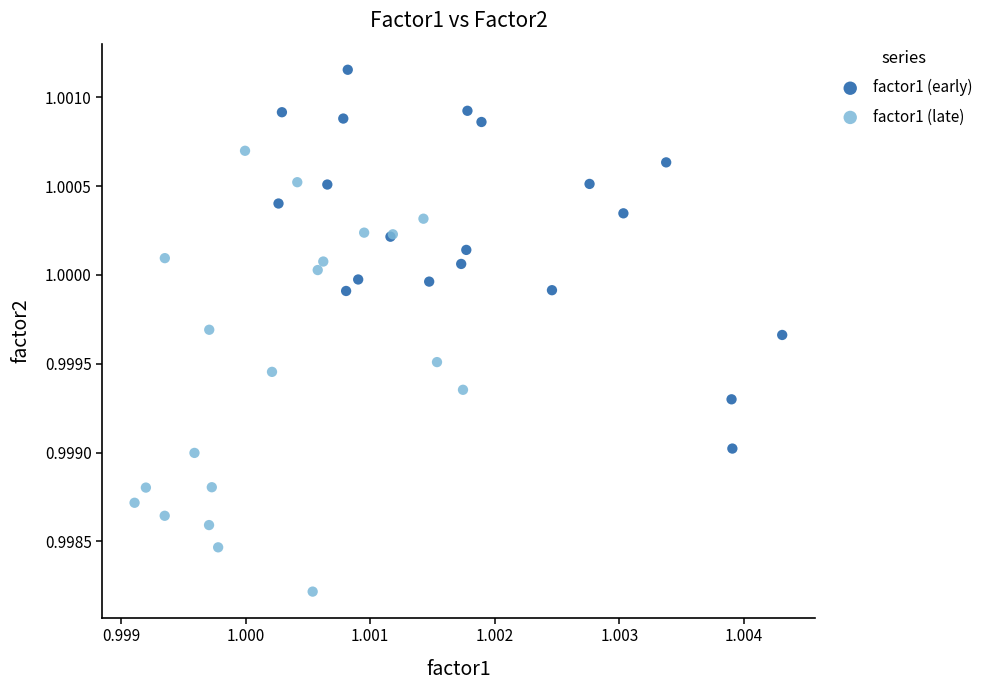

Which series reaches the maximum Y coordinate?

factor1 (early)